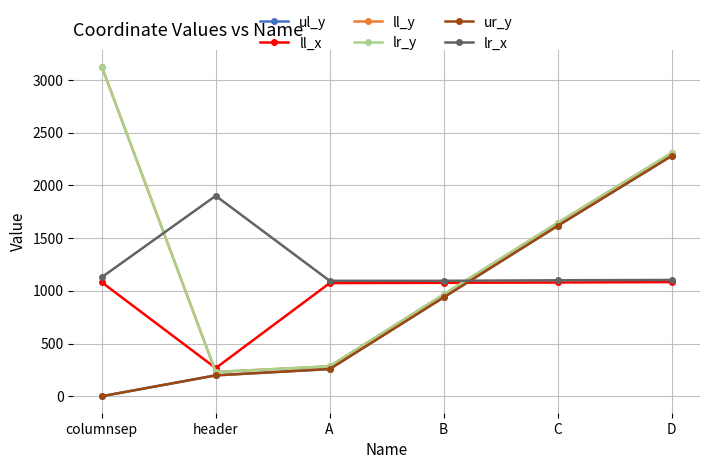

What is the label of the 1st point from the right?

D